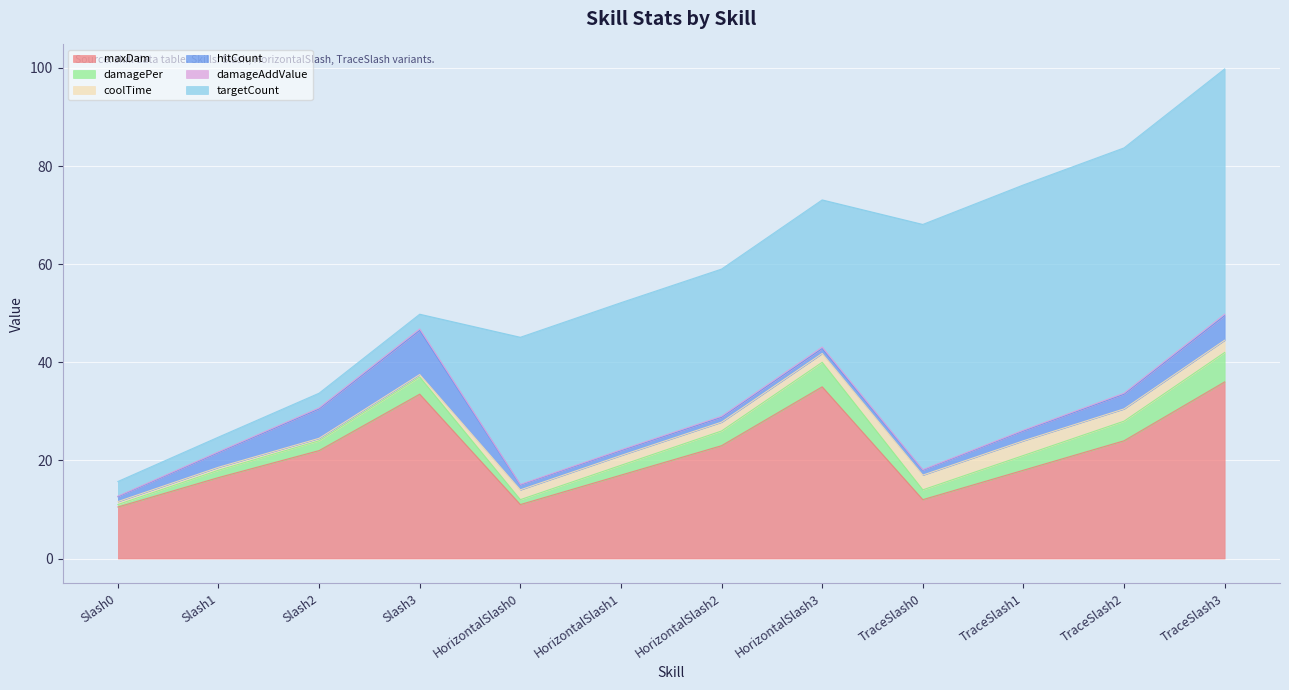

True or false: maxDam and damageAddValue cross at least once.

False